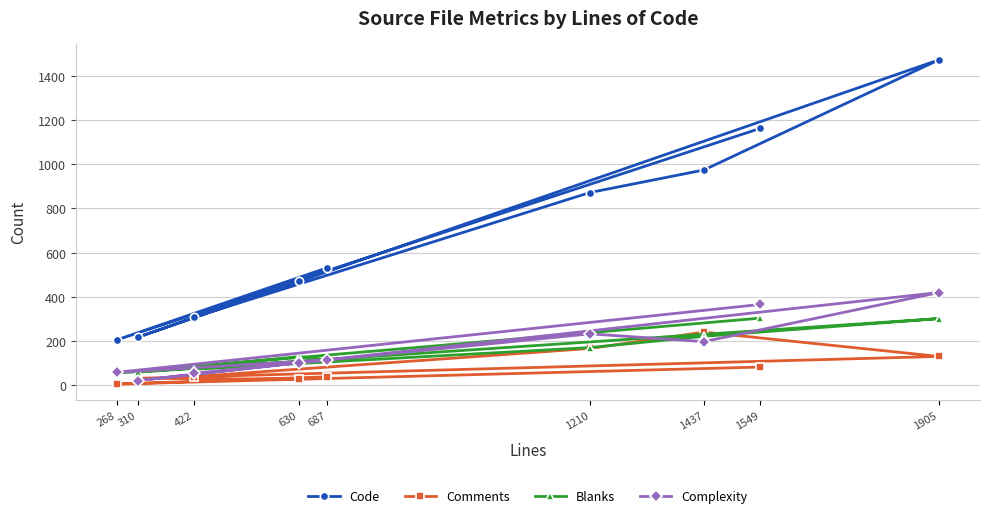

How many data points in Blanks are less than 130?

4